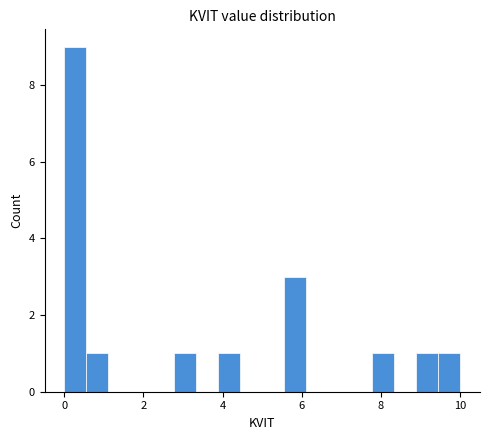

Read against the x-axis, roughly where is the centre of the tallest bar?

0.2